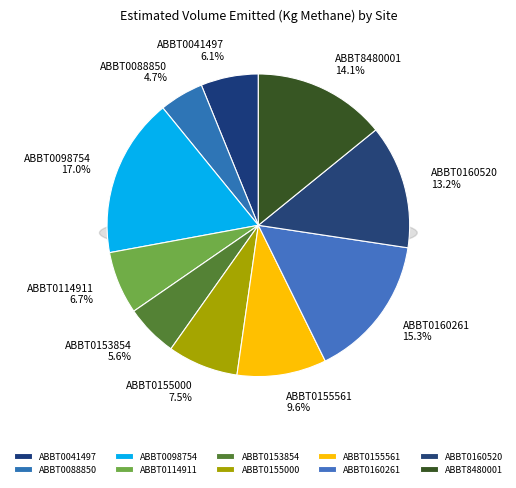

Is there any slice that represents more than half of the pie?

No